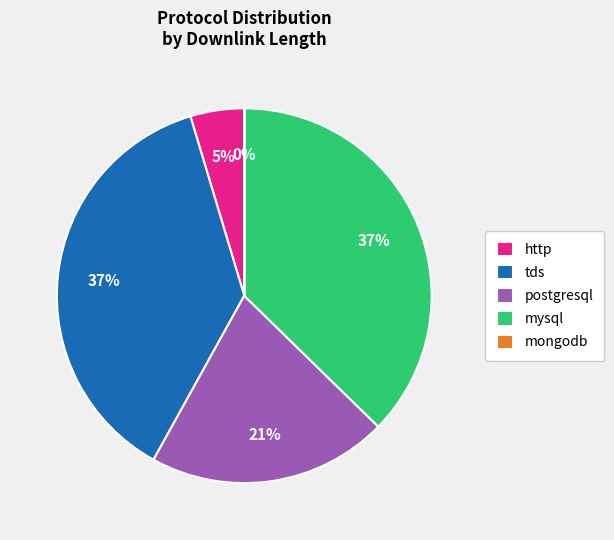

Combined, do tds and postgresql account for over 50%?

Yes